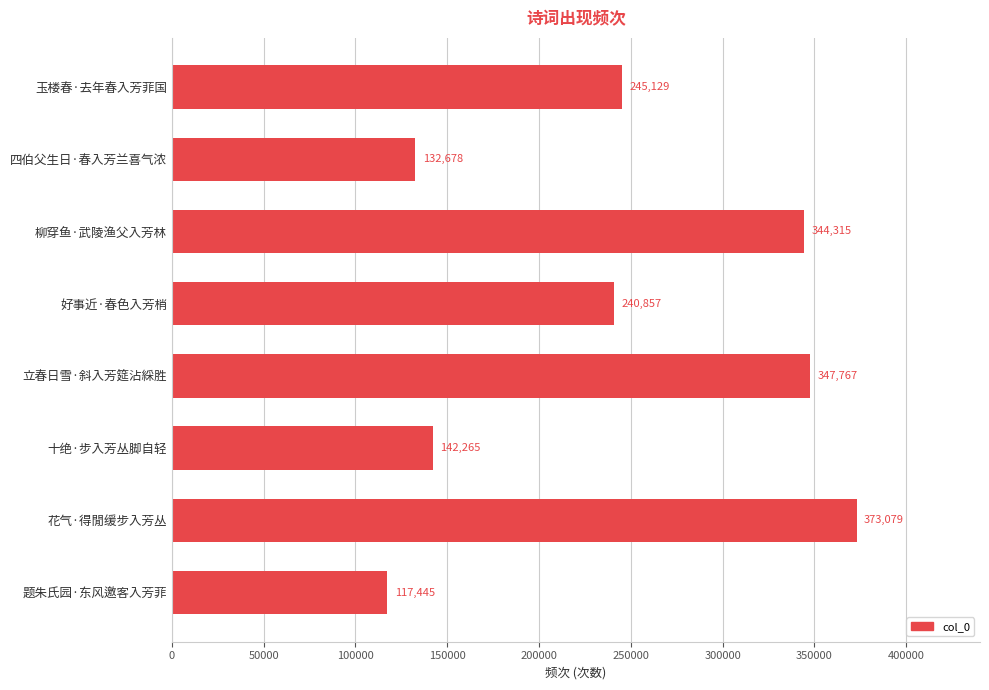

What is the sum of all values?

1943535